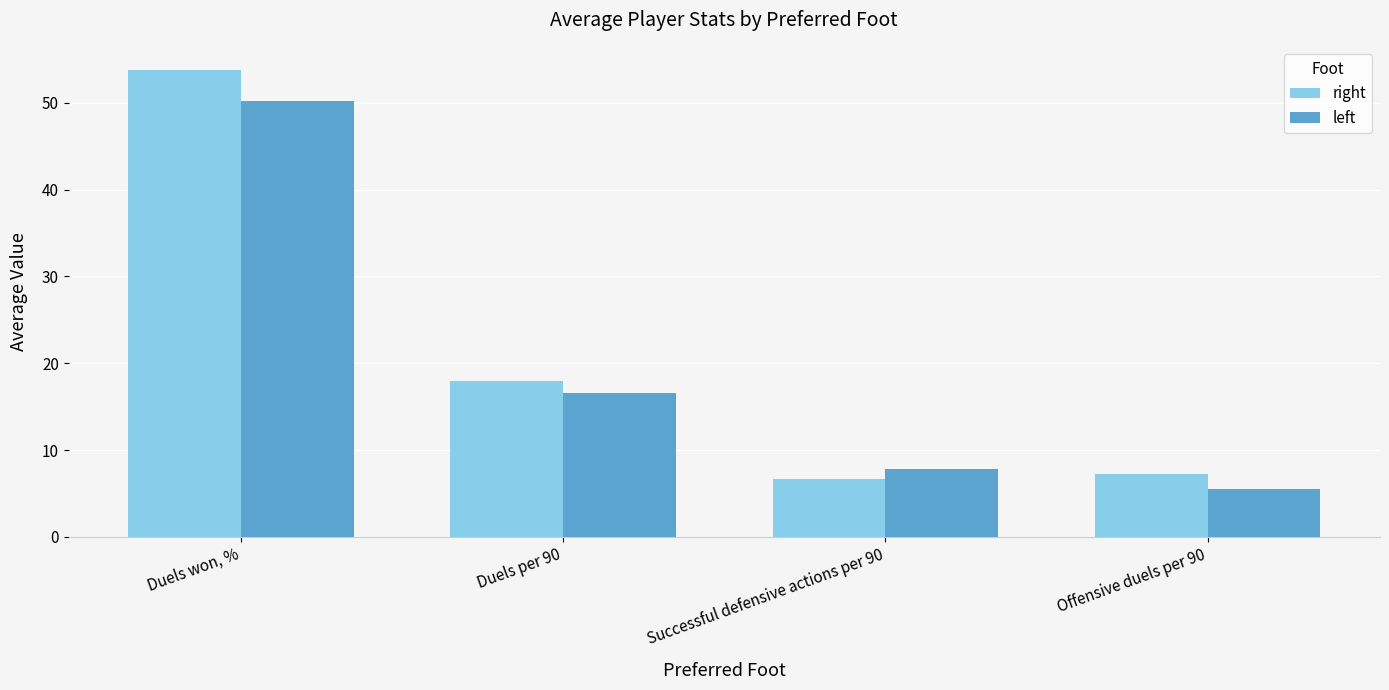

What position from the right is Duels per 90?

3